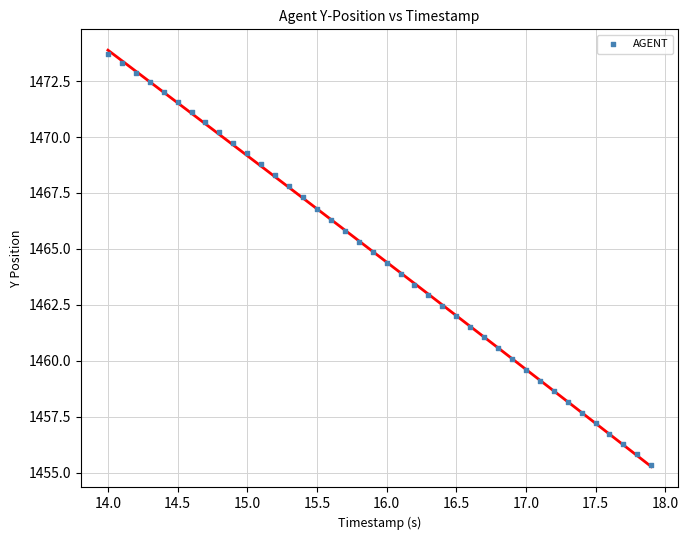

What is the range of Y values (max minus min)?

18.4